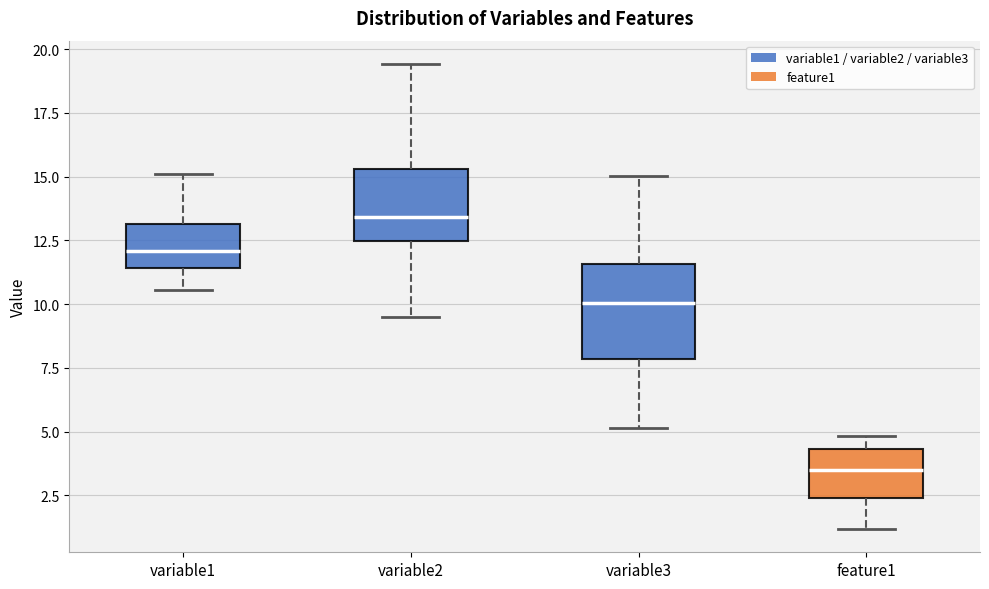

Reading left to right, read every box against the y-axis: the position of its median line, the range the box covers, and the ends of its whiskers. The values are not printed on the chart, so give them approximately, as read against the axis.

variable1: median 12.0, box 11.5 to 13.0, whiskers 10.5 to 15.0
variable2: median 13.5, box 12.5 to 15.5, whiskers 9.5 to 19.5
variable3: median 10.0, box 8.0 to 11.5, whiskers 5.0 to 15.0
feature1: median 3.5, box 2.5 to 4.5, whiskers 1.0 to 5.0